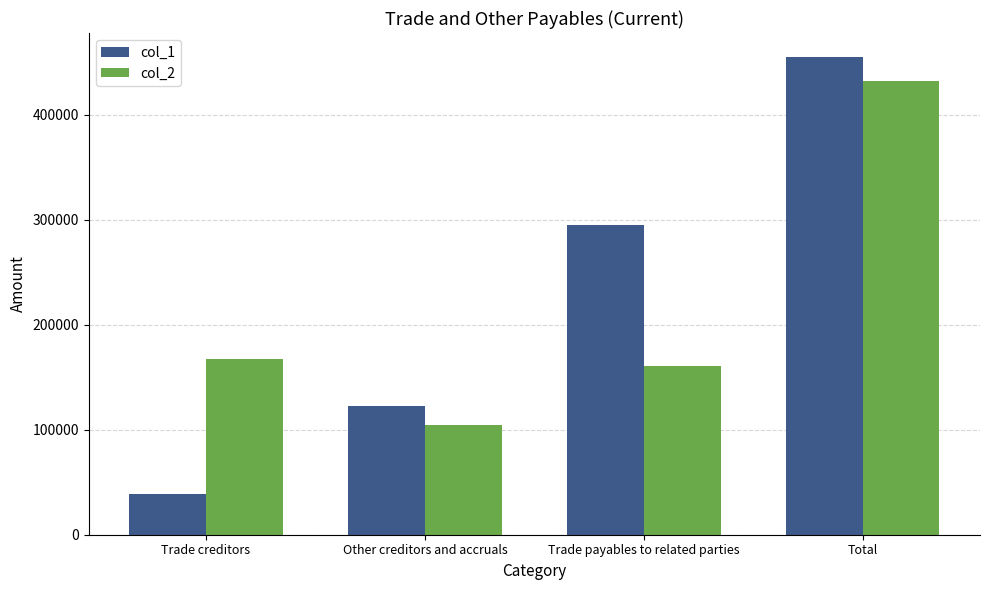

True or false: col_1 has a value of 9259 at Trade creditors.

False